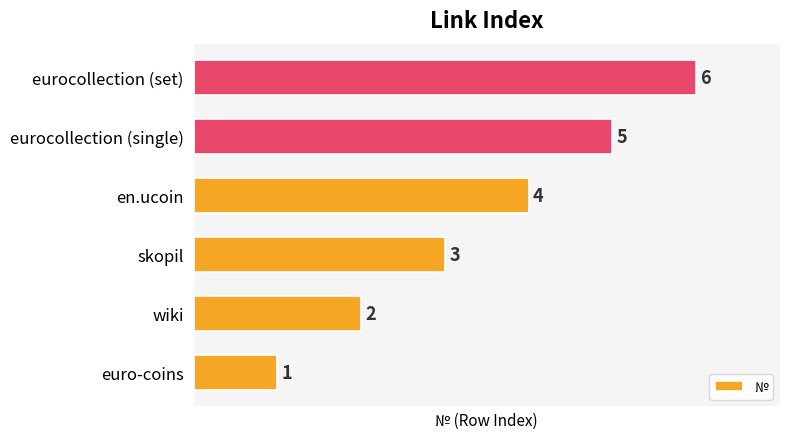

What is the change in value from wiki to en.ucoin?

+2